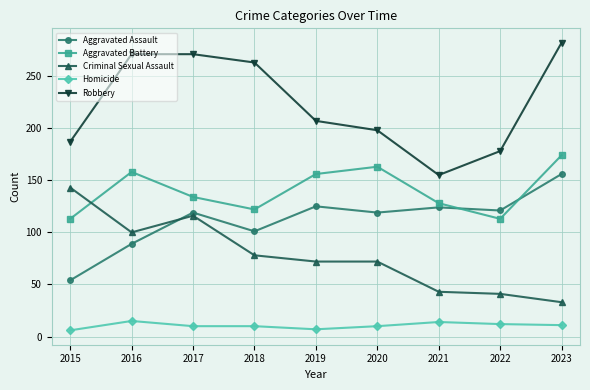

Does the chart display data point markers on the line(s)?

Yes